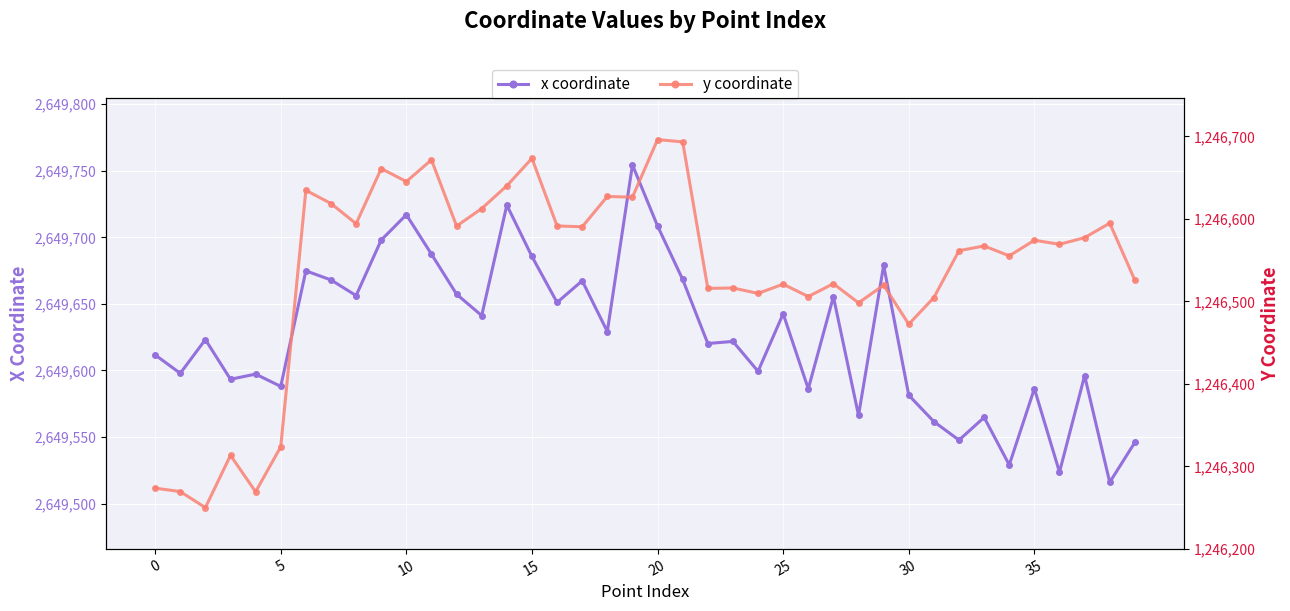

What is the highest value of the y coordinate series?

1246696.1